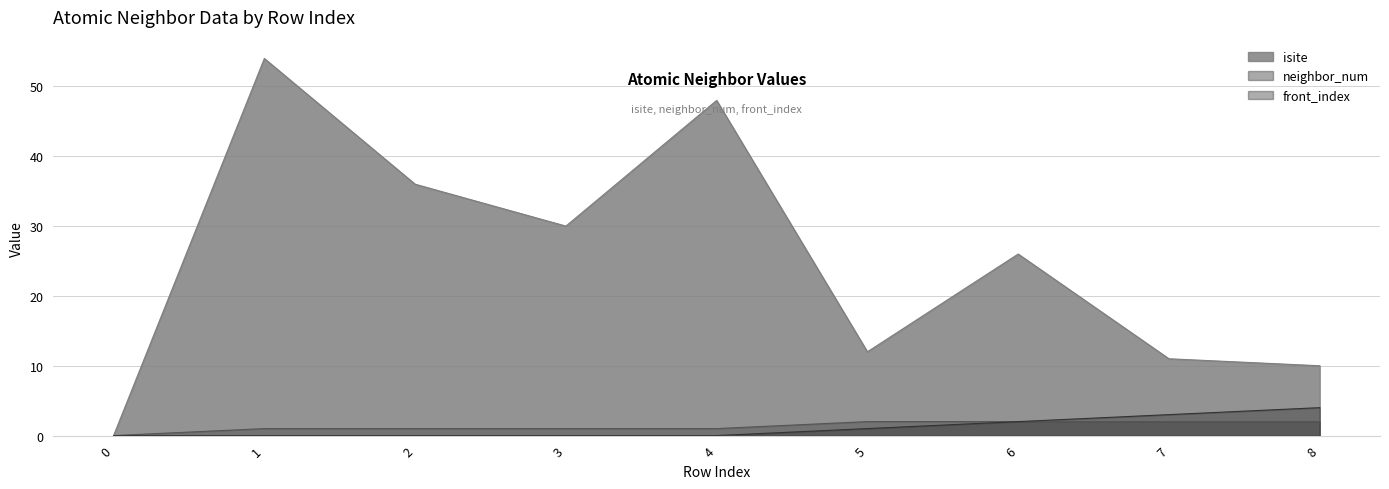

Which category has the highest value in the neighbor_num series?

5